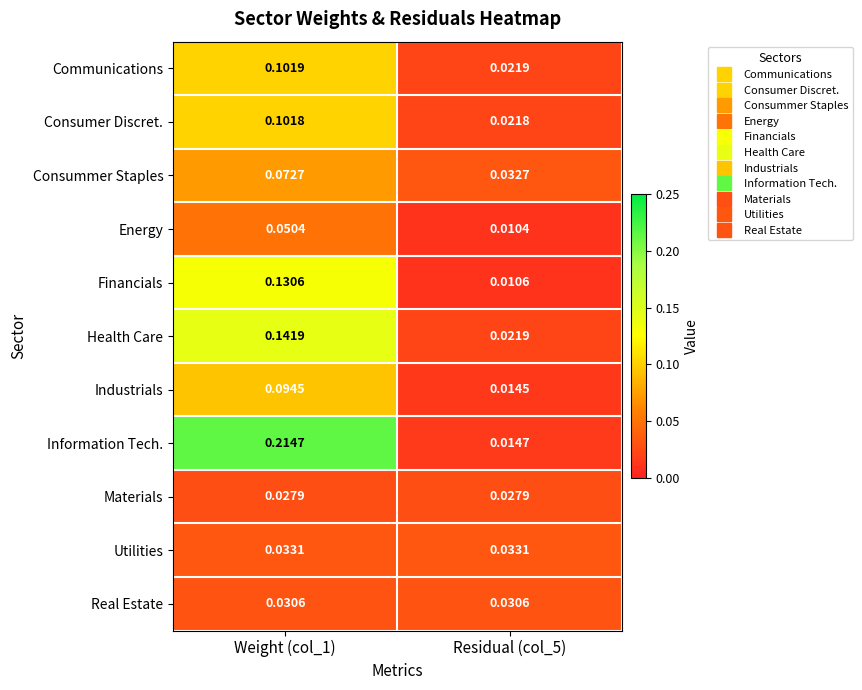

At how many categories does at least one series exceed 0?

2